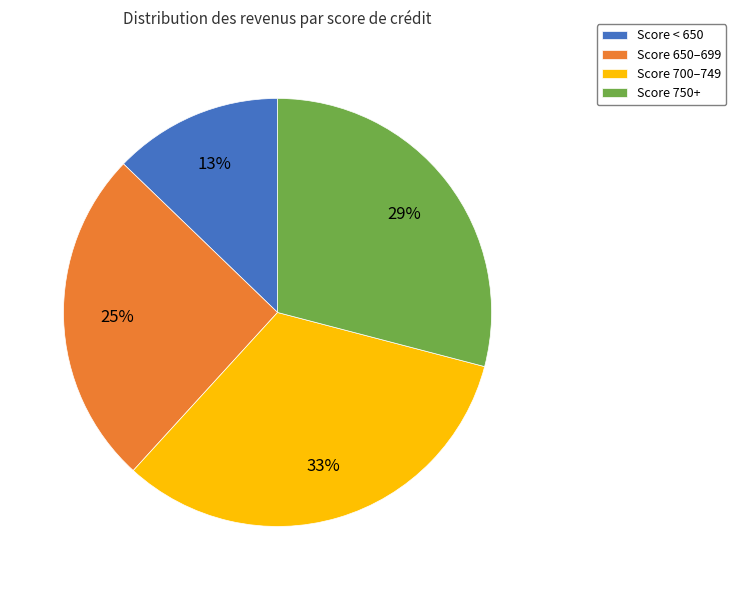

Is the sum of Score 750+ and Score 650–699 greater than half?

Yes